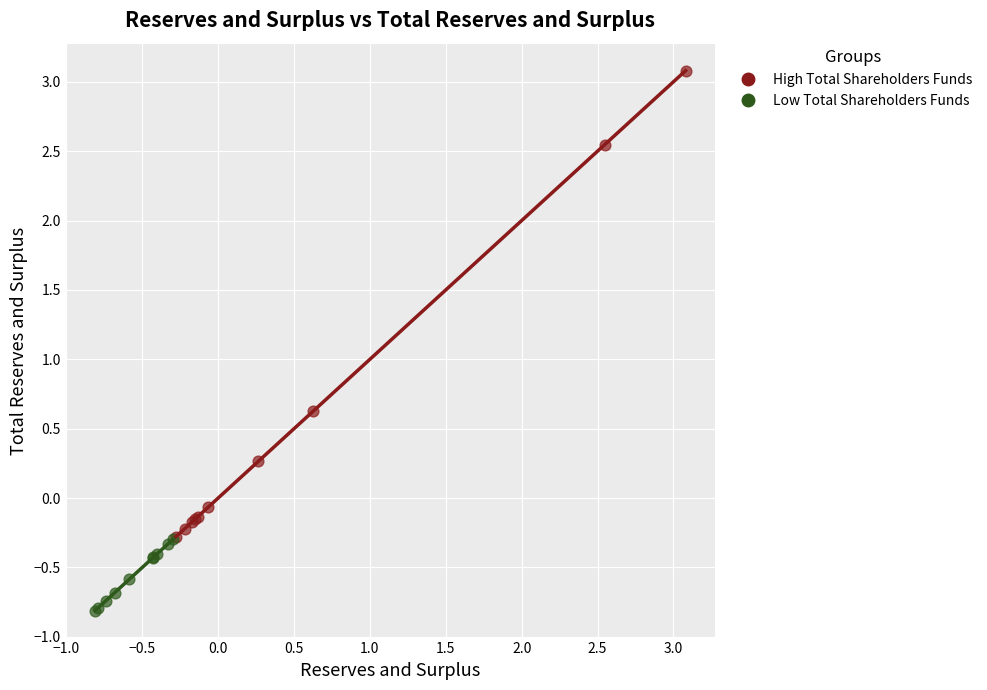

What are all the series names shown in the legend?

High Total Shareholders Funds, Low Total Shareholders Funds